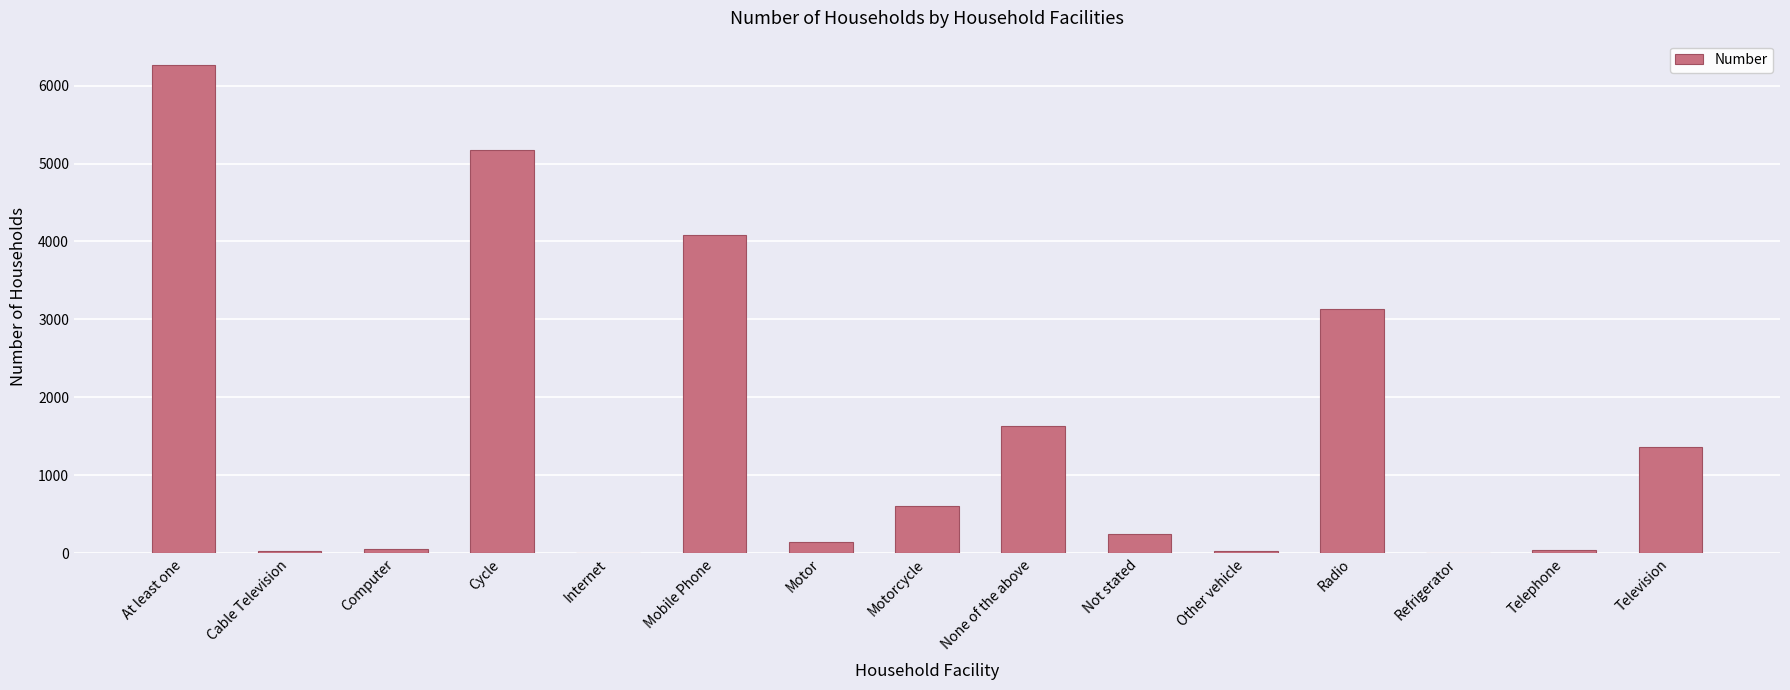

What is the greatest value displayed?

6263